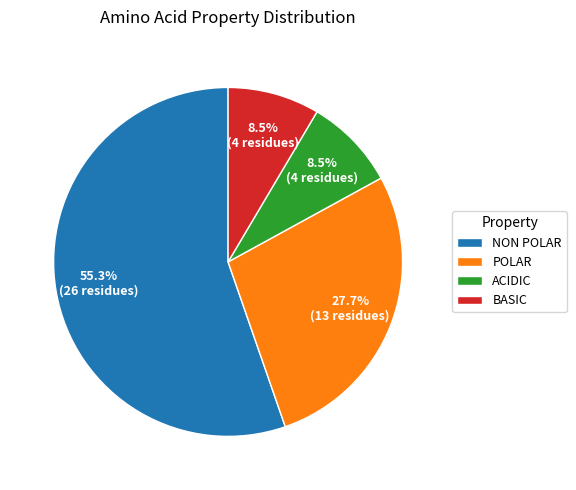

Is there a majority slice in this chart?

Yes